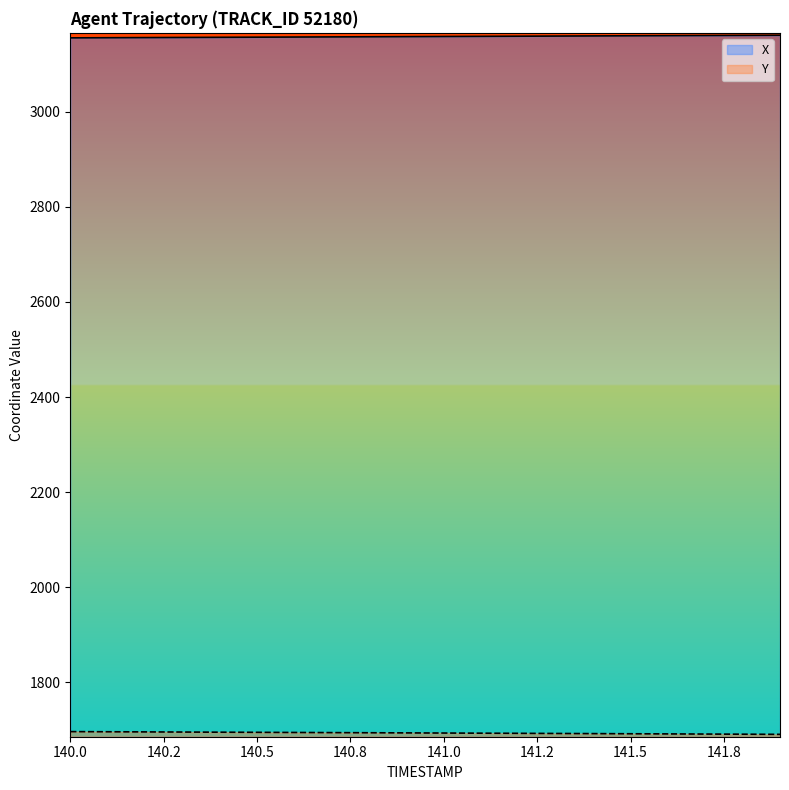

At which label does Y reach its peak?

140.0